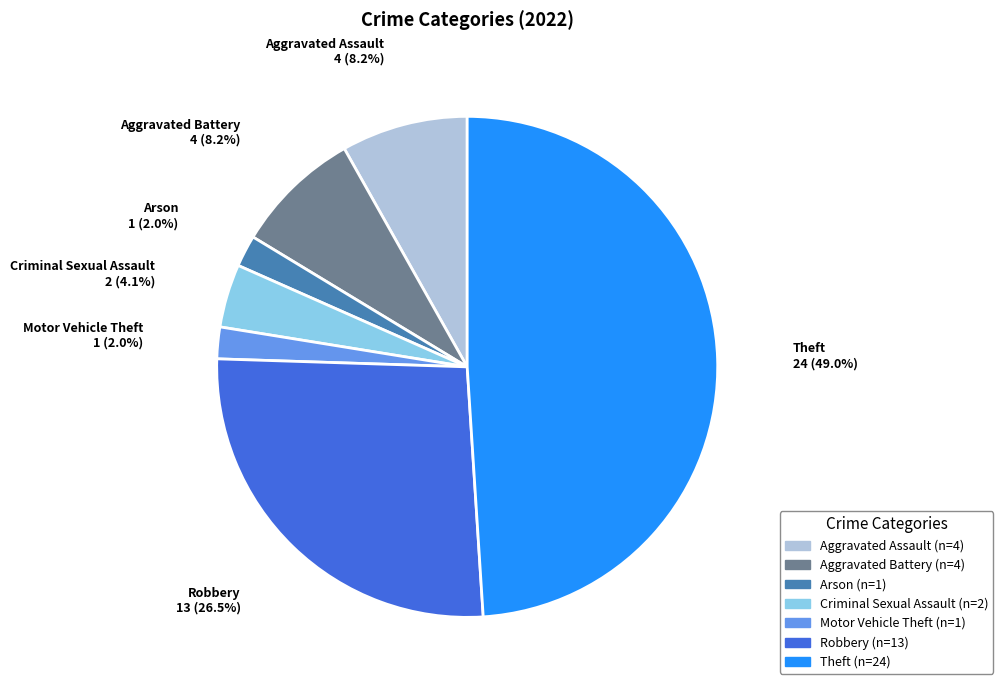

Does any single category account for the majority?

No